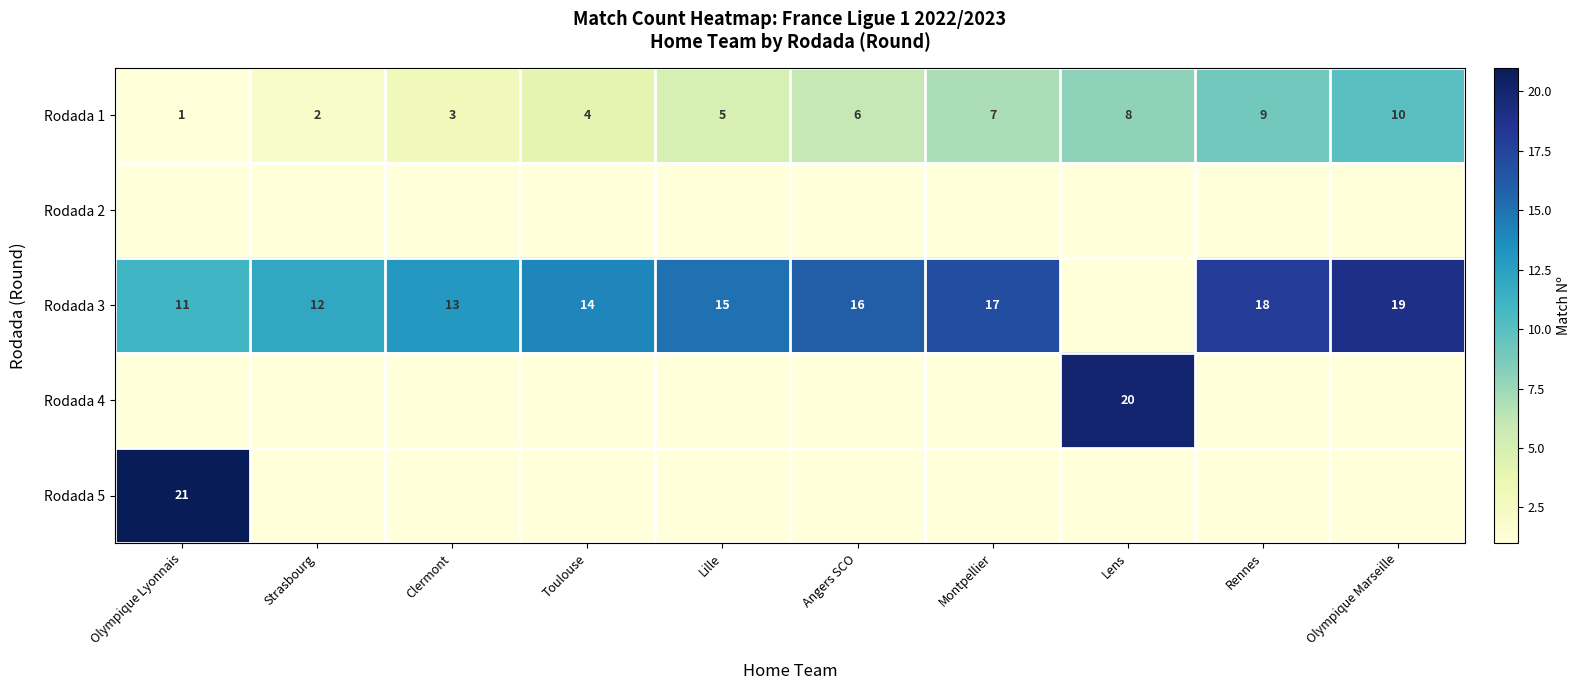

How many data points does each series have?

10